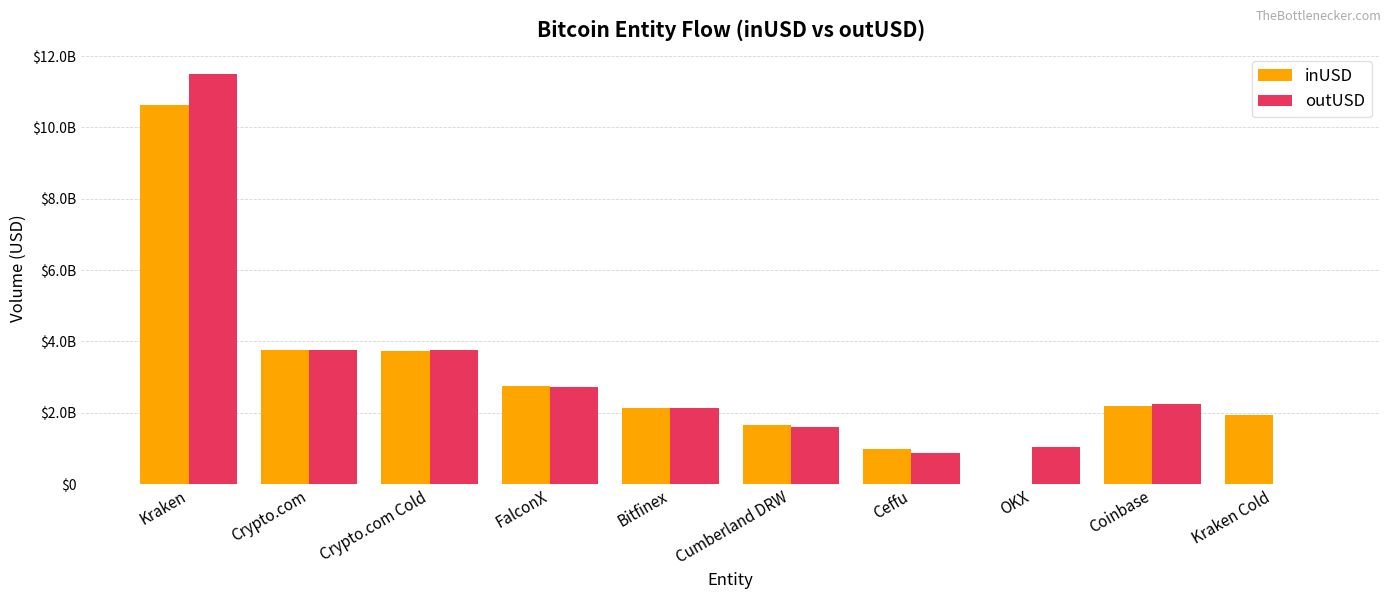

What value does the outUSD series have at FalconX?

2720959775.4